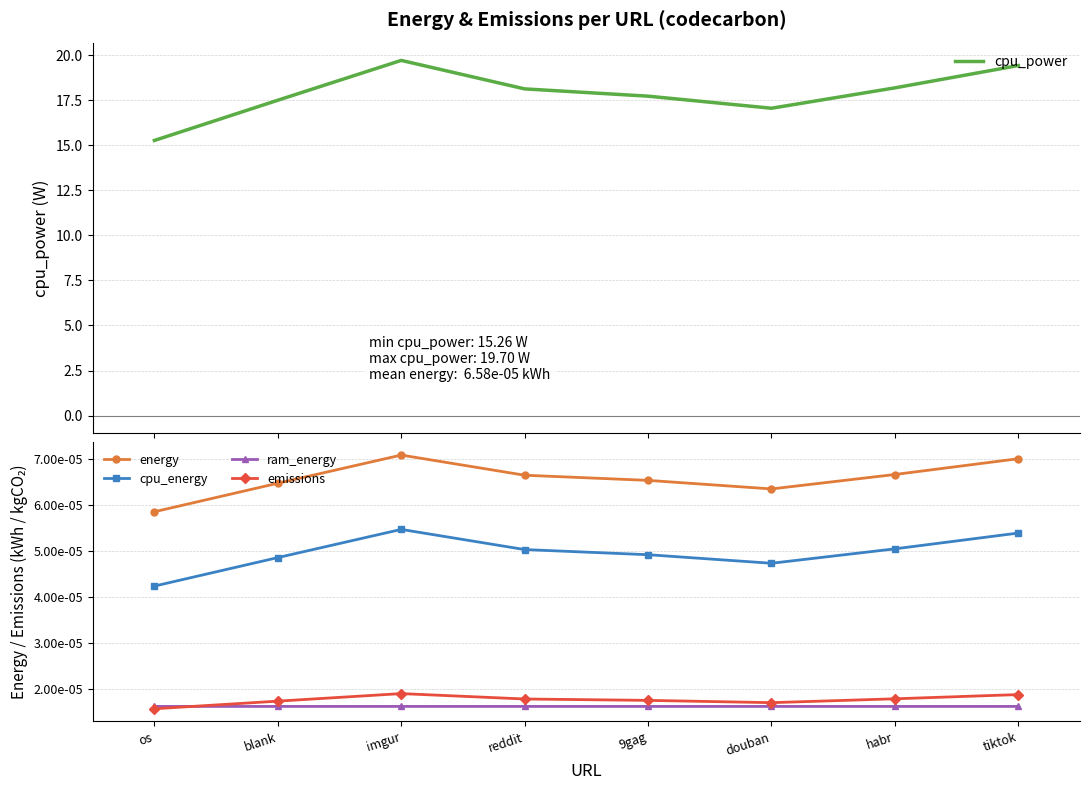

Which category has the highest value across all series?

imgur